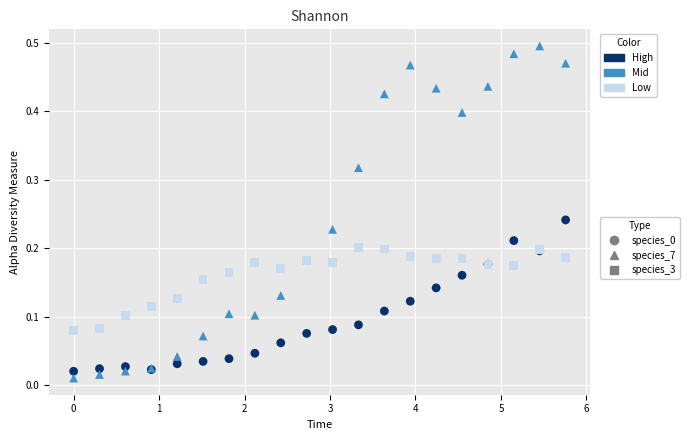

What is the X range (max minus min) for the scatter plot?

5.8